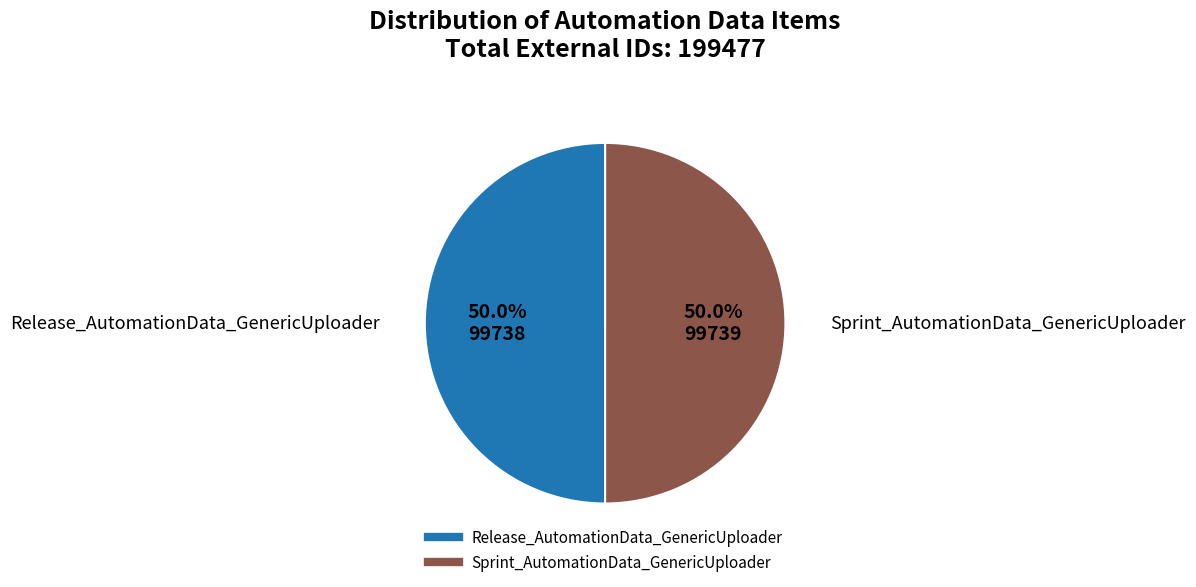

To the nearest percent, what percentage of the pie is Sprint_AutomationData_GenericUploader?

50%